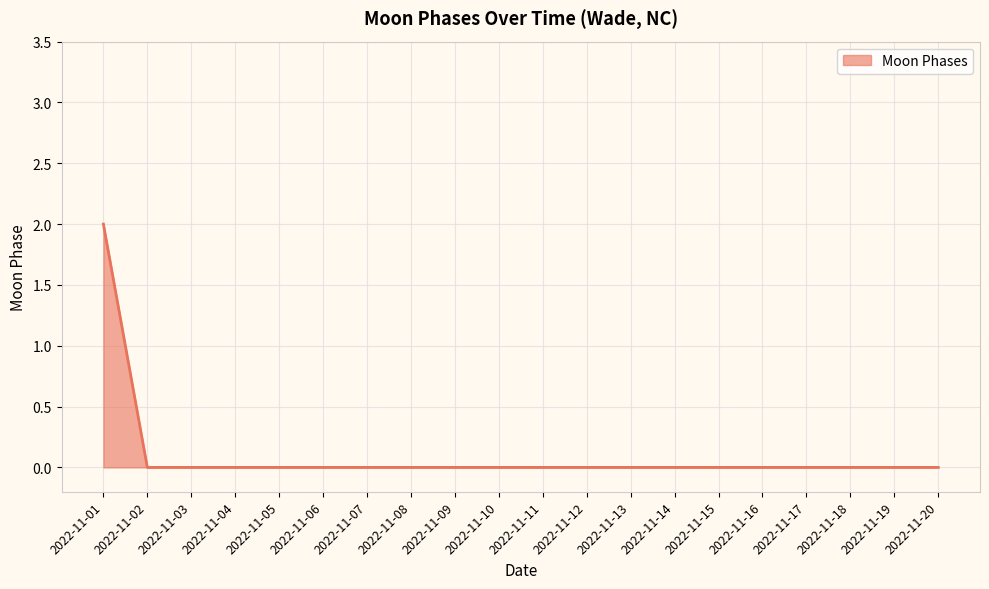

Which label corresponds to the largest value in the chart?

2022-11-01